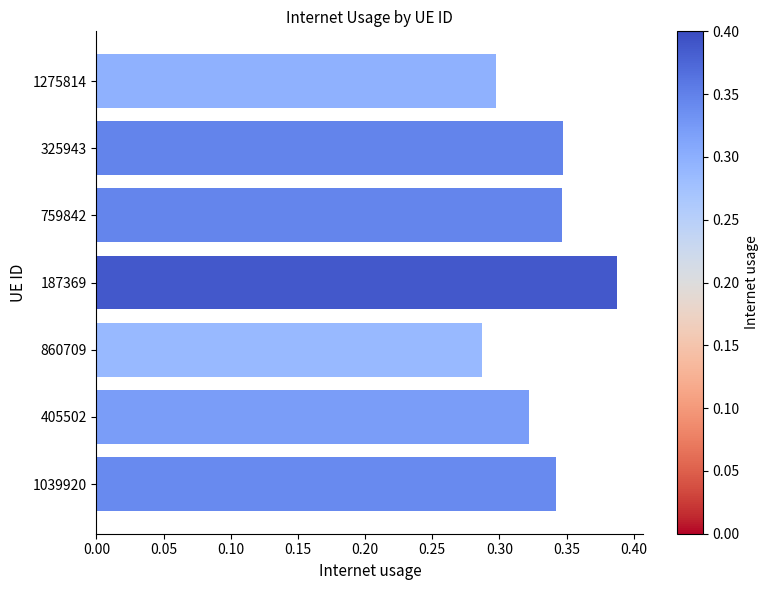

What is the label of the 3rd bar from the top?

759842